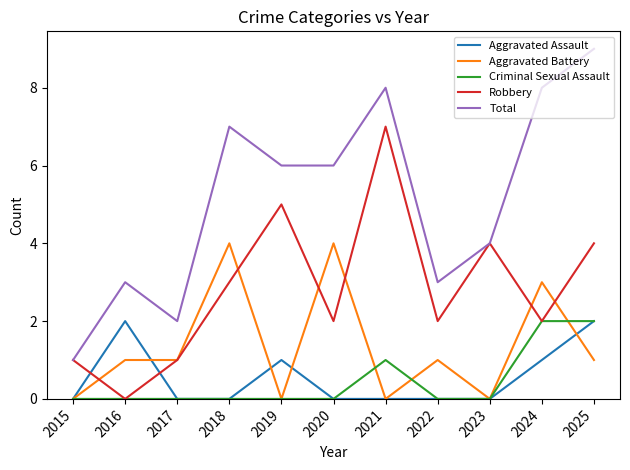

What is the difference between the Aggravated Battery values at 2018 and 2023?

4